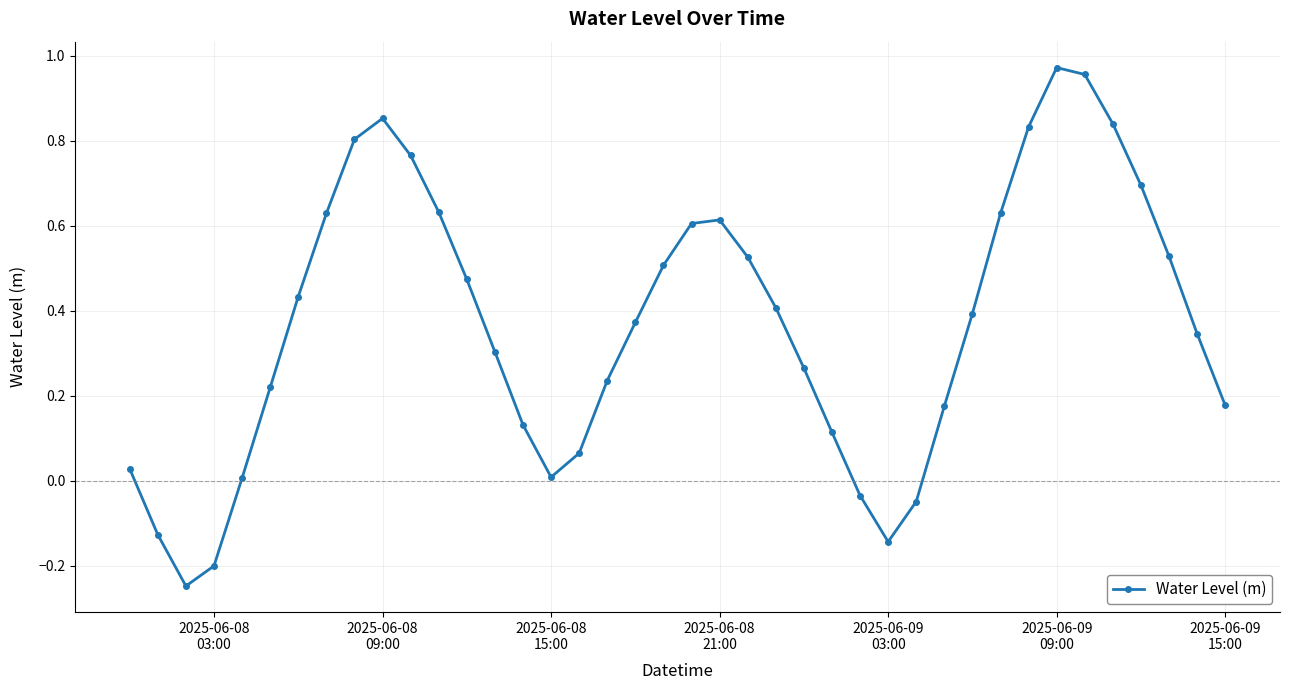

How many interior local peaks (higher than both neighbors) does the data have?

3